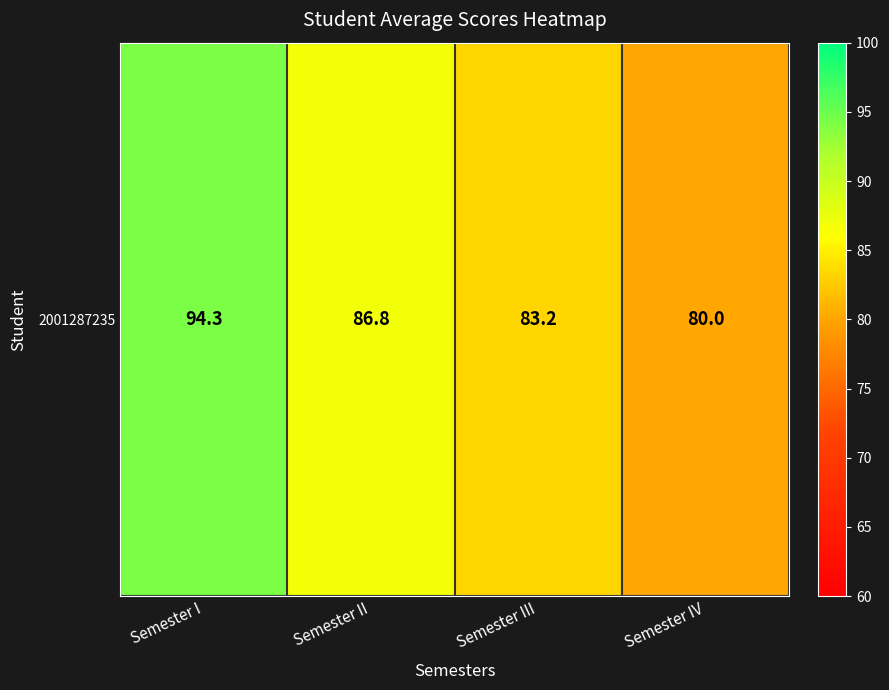

What is the greatest value displayed?

94.3